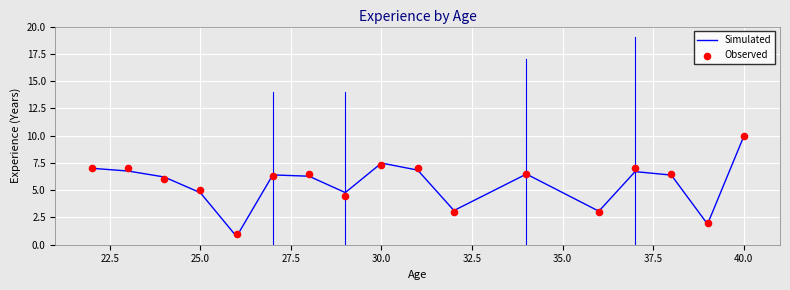

Which series has the widest spread of Y values?

Simulated